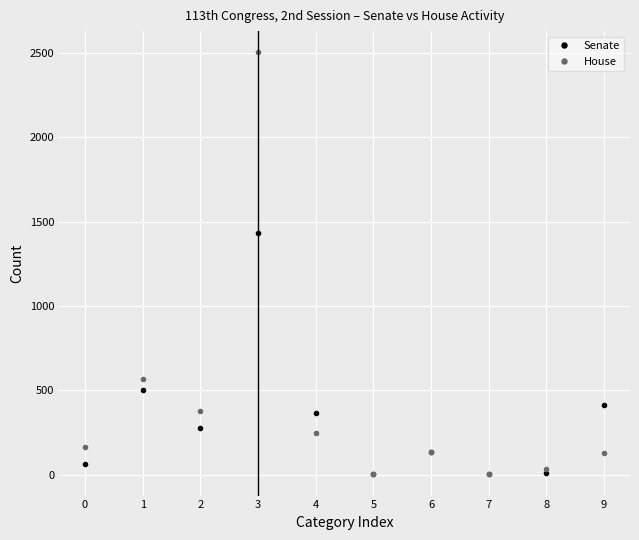

The House series shows 377 at 2. True or false?

True